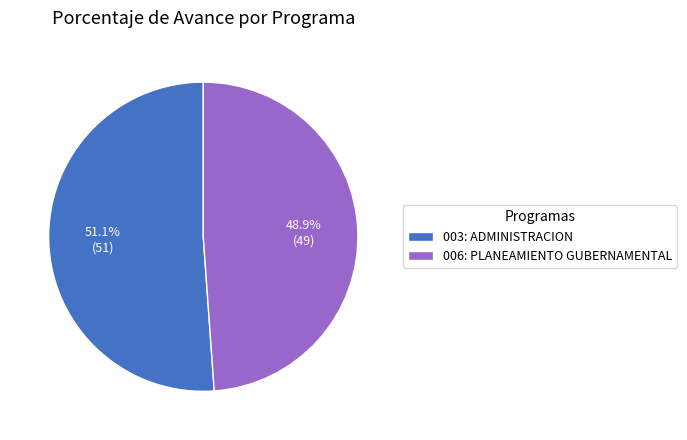

Between 006: PLANEAMIENTO GUBERNAMENTAL and 003: ADMINISTRACION, which is larger?

003: ADMINISTRACION